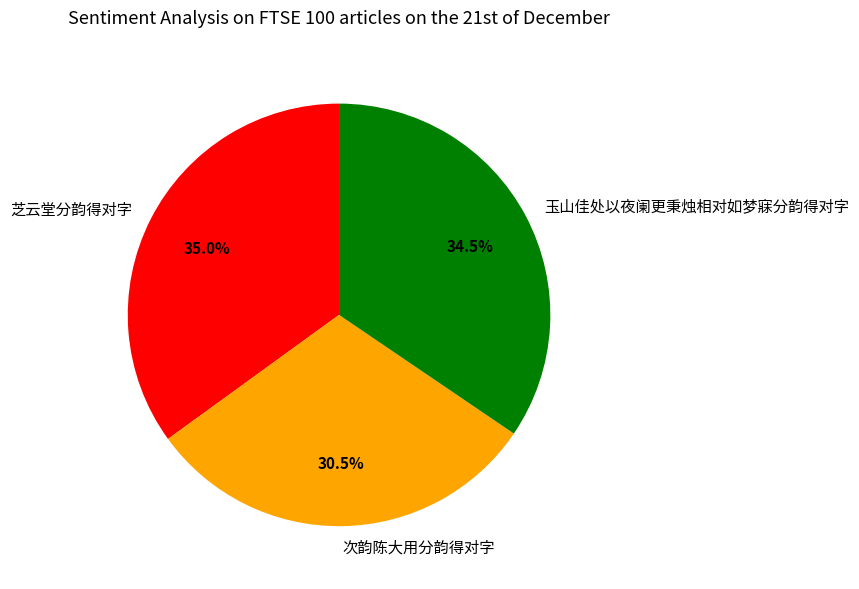

What is the smallest slice in the pie chart?

次韵陈大用分韵得对字